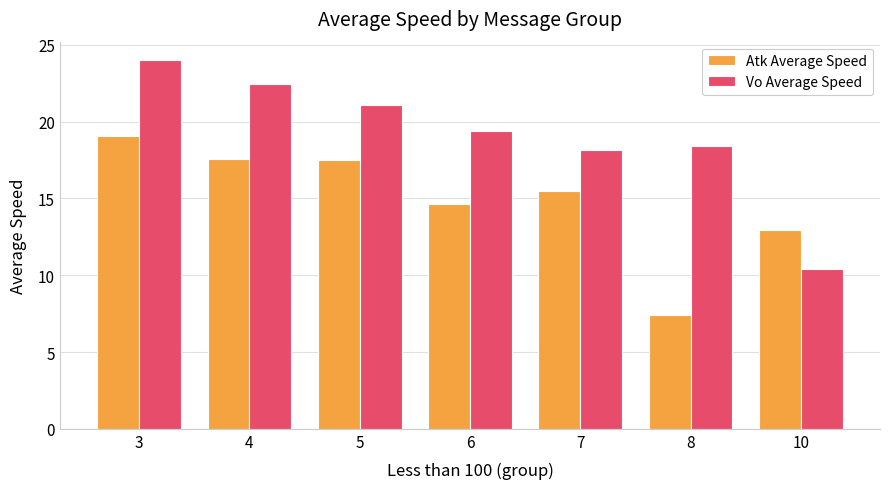

Which category has the lowest value across all series?

8